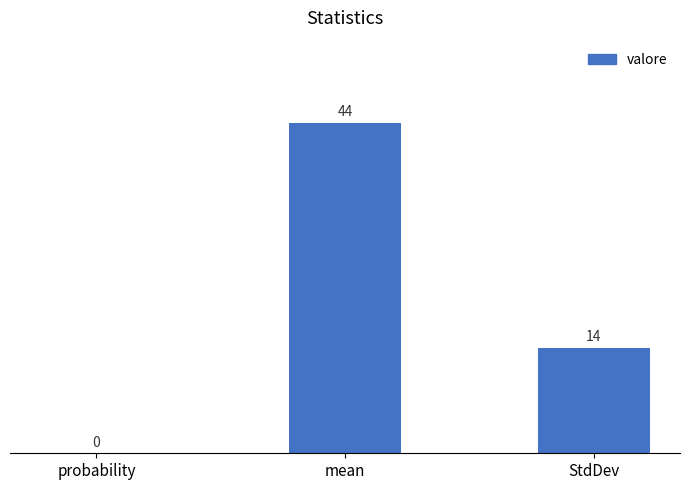

What is the approximate value at mean, to the nearest 5?

45